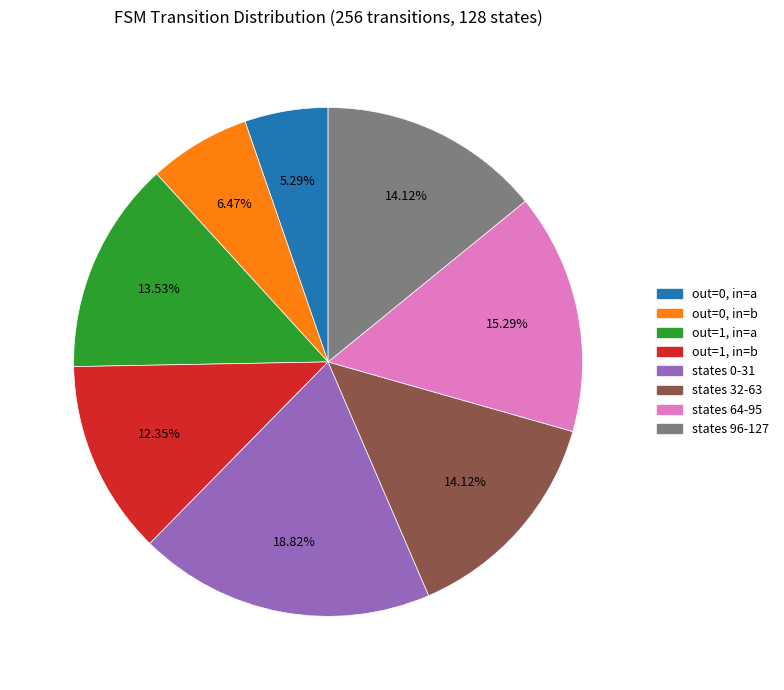

Does any single category account for the majority?

No